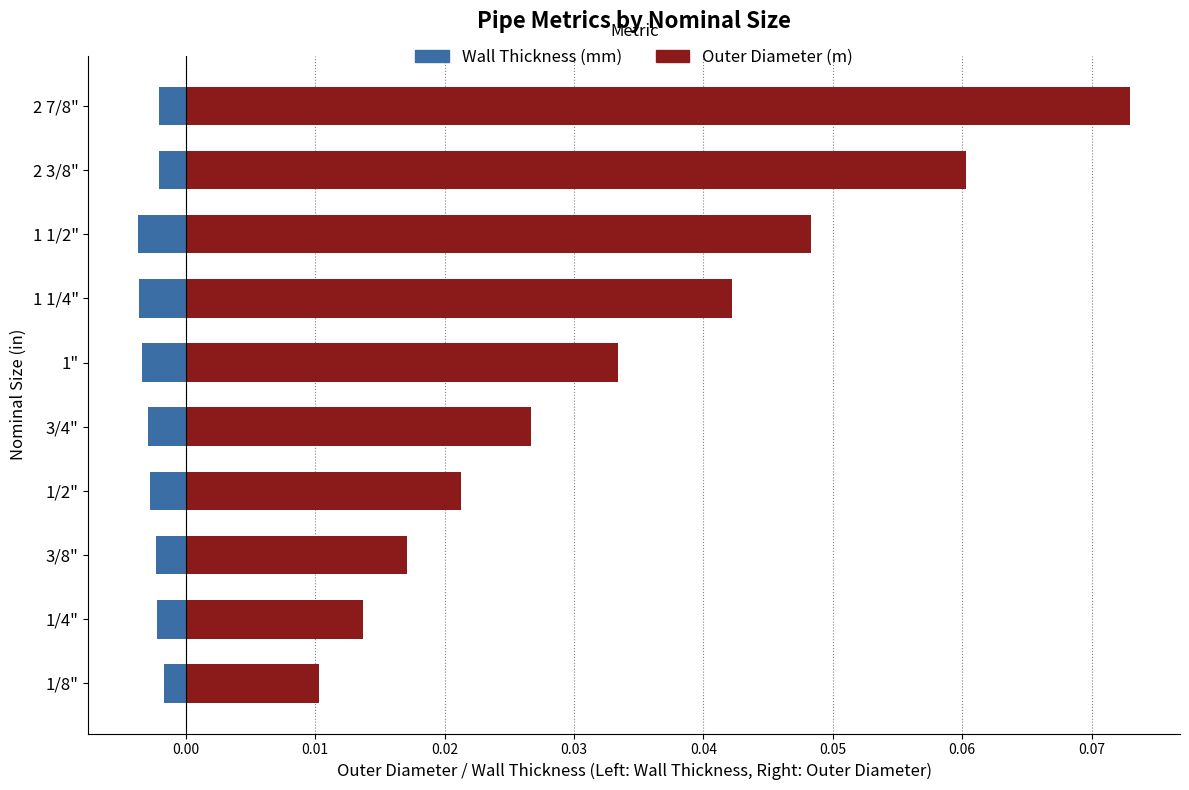

Is the value of Outer Diameter (m) at 2 3/8" greater than the value of Wall Thickness (mm) at 1"?

Yes